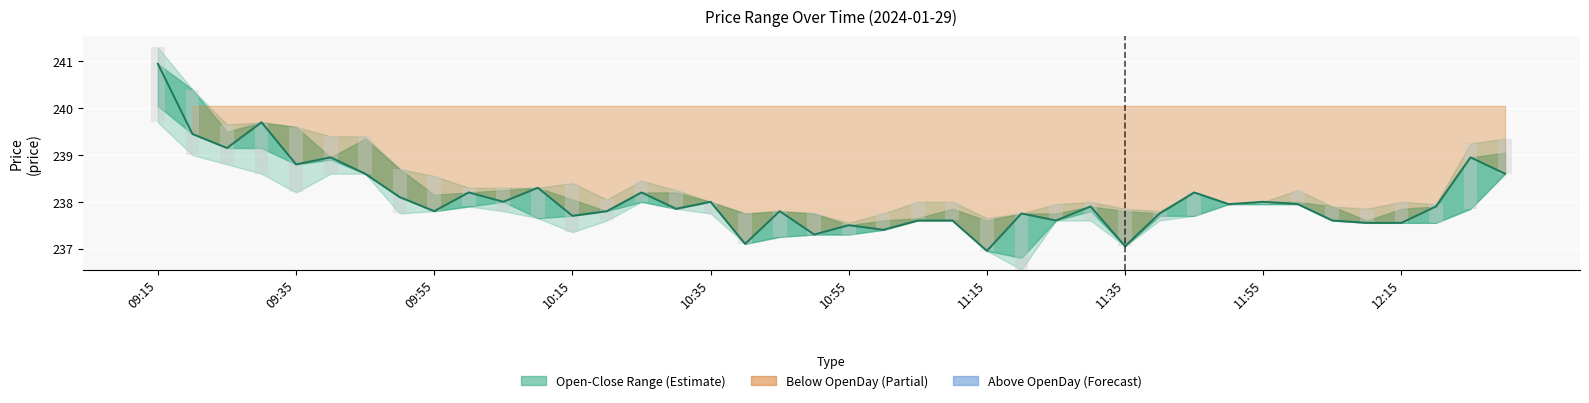

How many bars are there in each group?

2